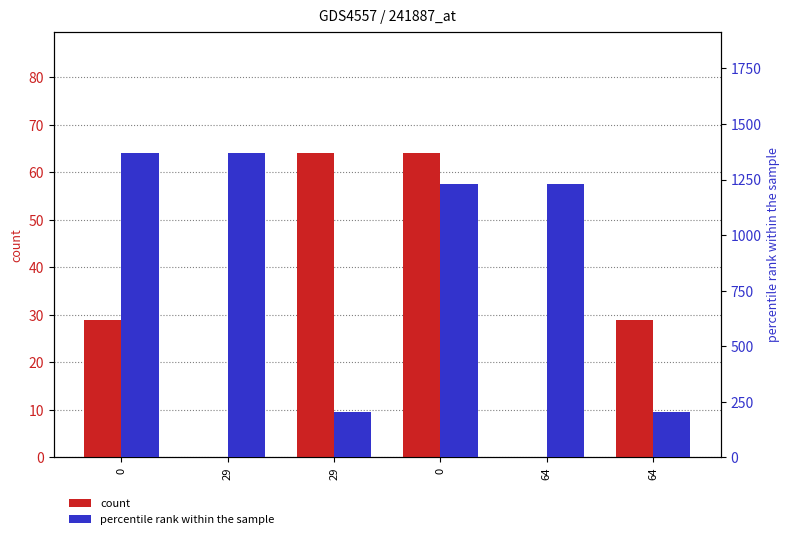

Which series has the largest total across all categories?

percentile rank within the sample